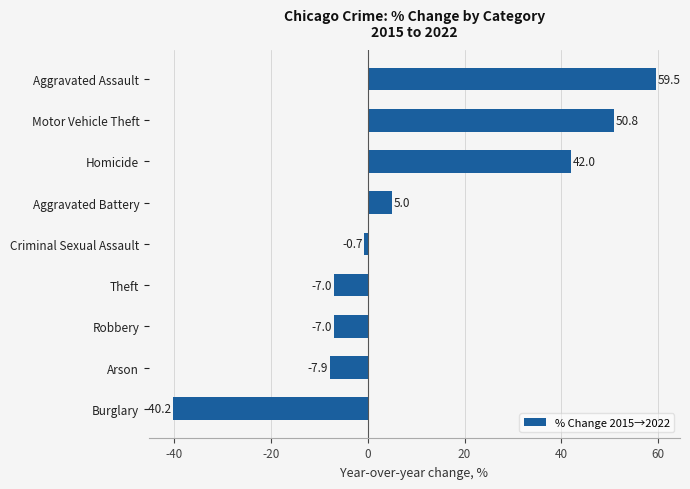

What is the change in value from Theft to Motor Vehicle Theft?

+57.8